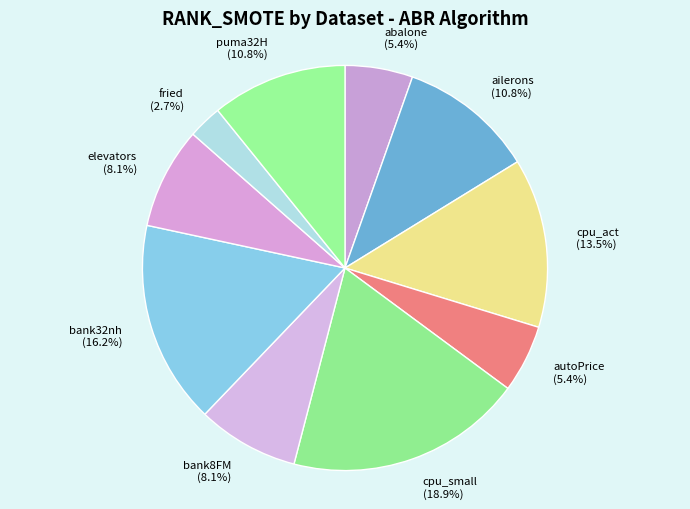

Does cpu_act represent more than half of the total?

No